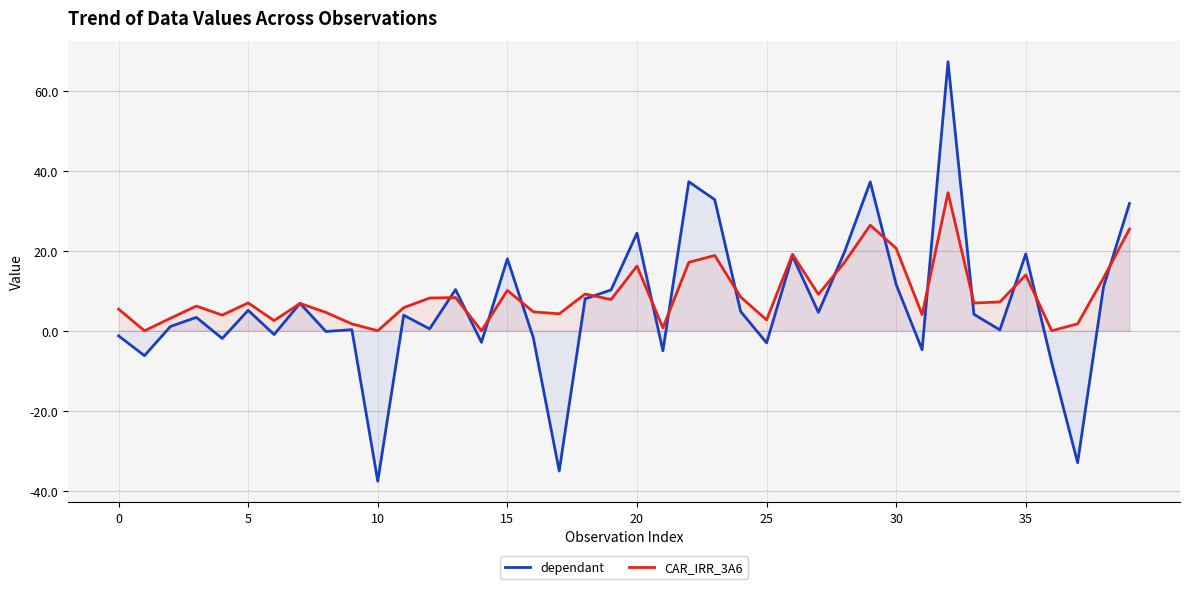

Between 30 and 39, which series saw the biggest shift?

dependant